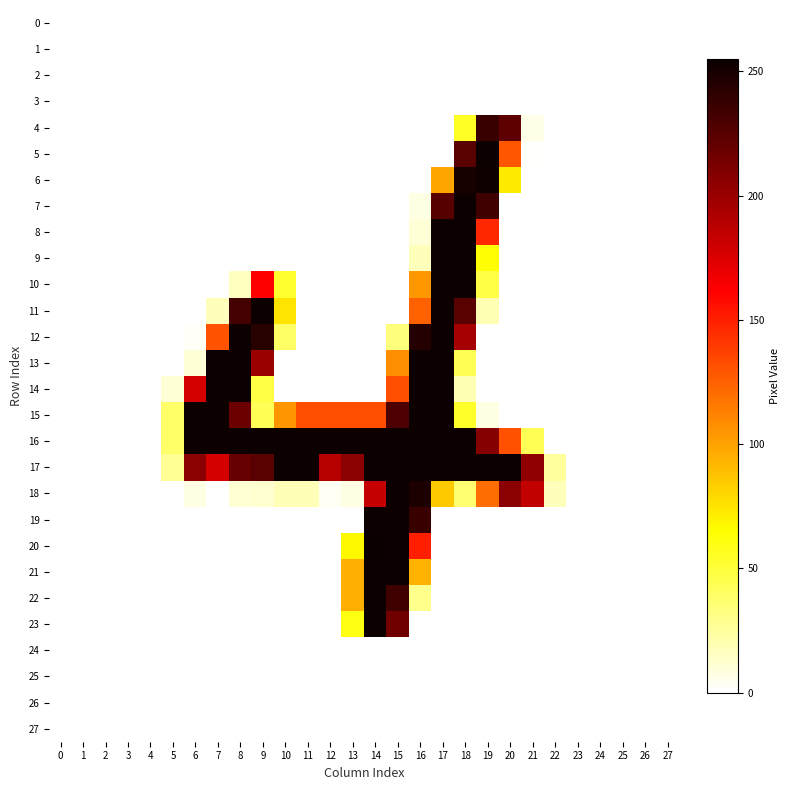

Rank the series by their maximum value, from highest to lowest.

20, 5, 7, 8, 9, 10, 11, 12, 13, 14, 15, 16, 17, 18, 19, 21, 22, 23, 6, 4, 0, 1, 2, 3, 24, 25, 26, 27